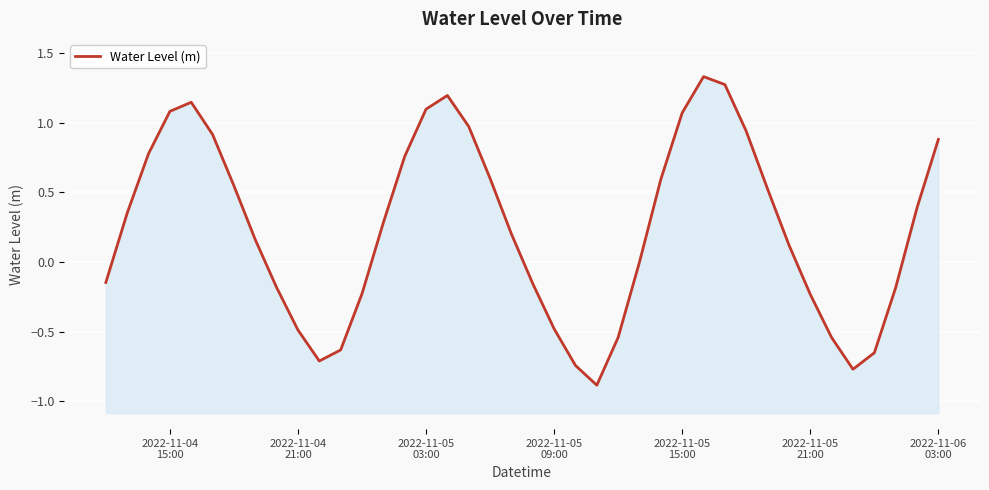

Reading right to left, transcribe all the data shown in this chart.

0.9	0.4	-0.2	-0.7	-0.8	-0.5	-0.2	0.1	0.5	0.9	1.3	1.3	1.1	0.6	-0.0	-0.5	-0.9	-0.7	-0.5	-0.2	0.2	0.6	1.0	1.2	1.1	0.8	0.3	-0.2	-0.6	-0.7	-0.5	-0.2	0.2	0.5	0.9	1.1	1.1	0.8	0.4	-0.1